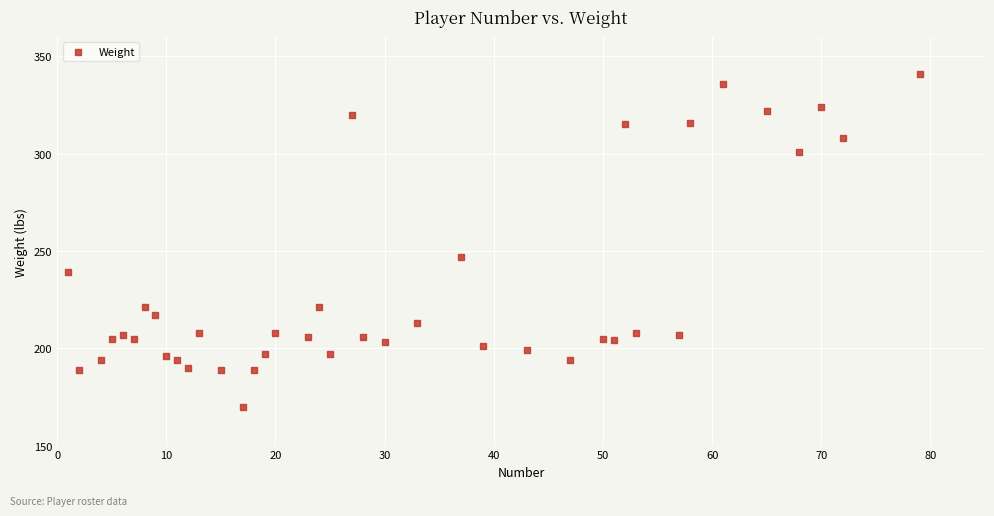

What Y value in the scatter plot is closest to 255?

247